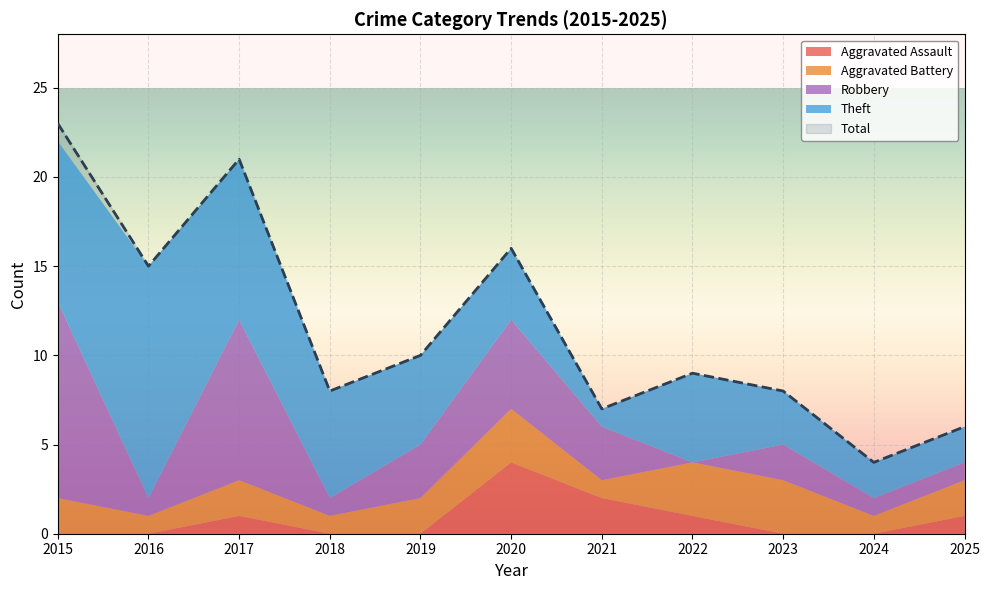

The value of Robbery at 2018 is 0. True or false?

False